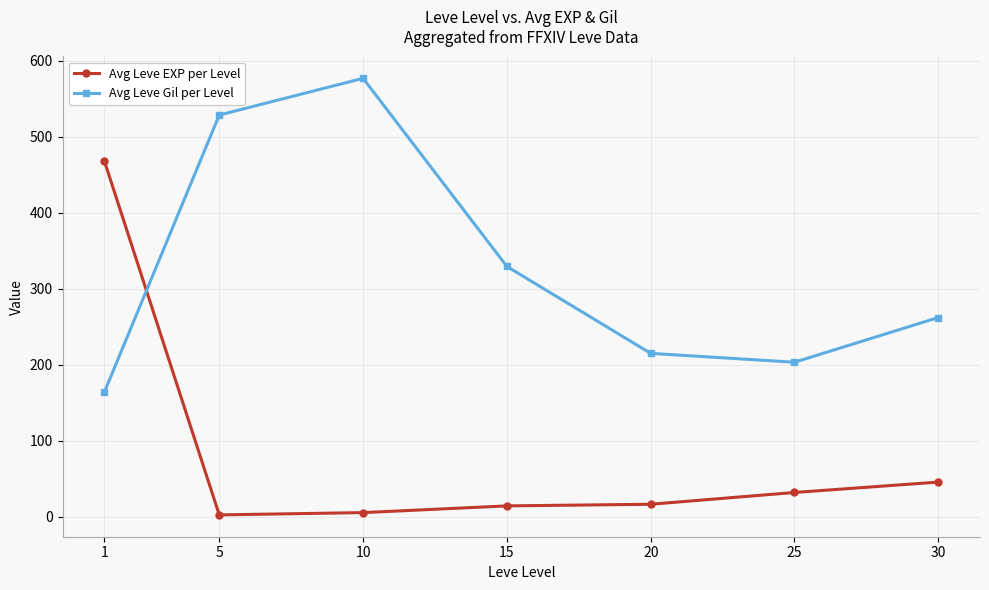

What is the sum of the Avg Leve Gil per Level values at 1 and 5?

691.8